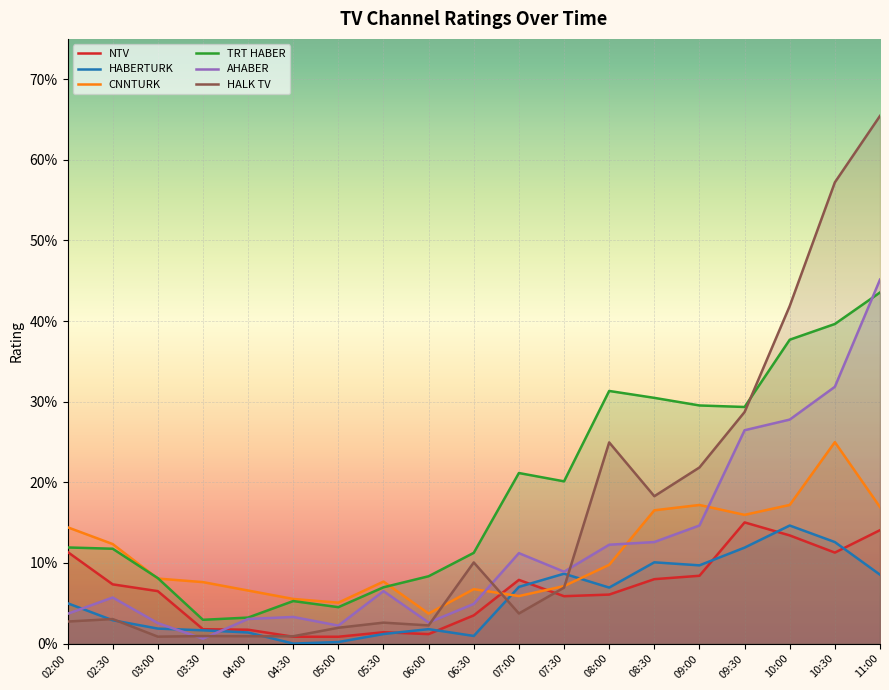

At which category is the sum across all series the highest?

11:00